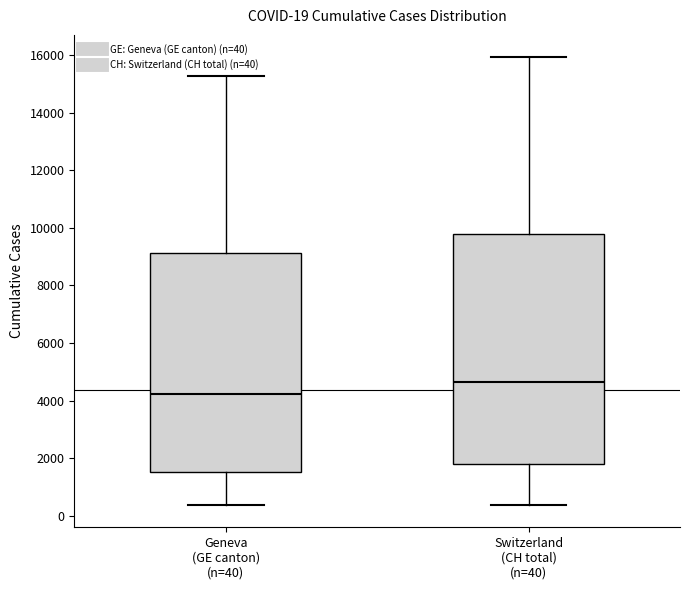

Which box's median line is the lowest?

Geneva (GE canton) (n=40)